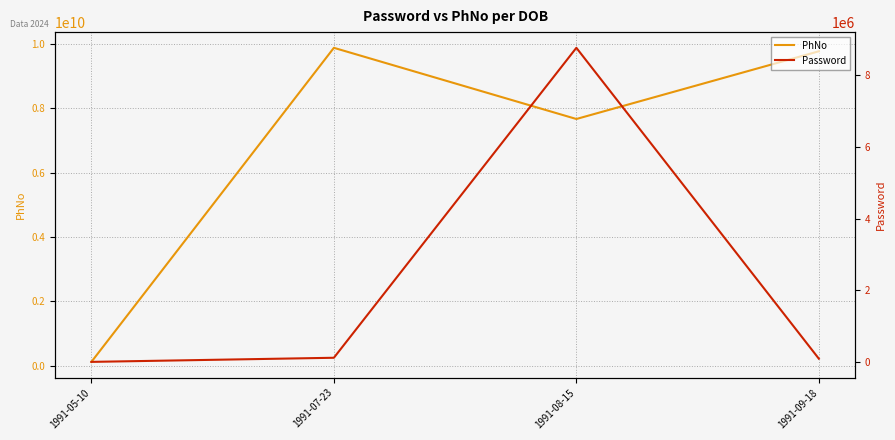

Which series has the widest spread of values?

PhNo